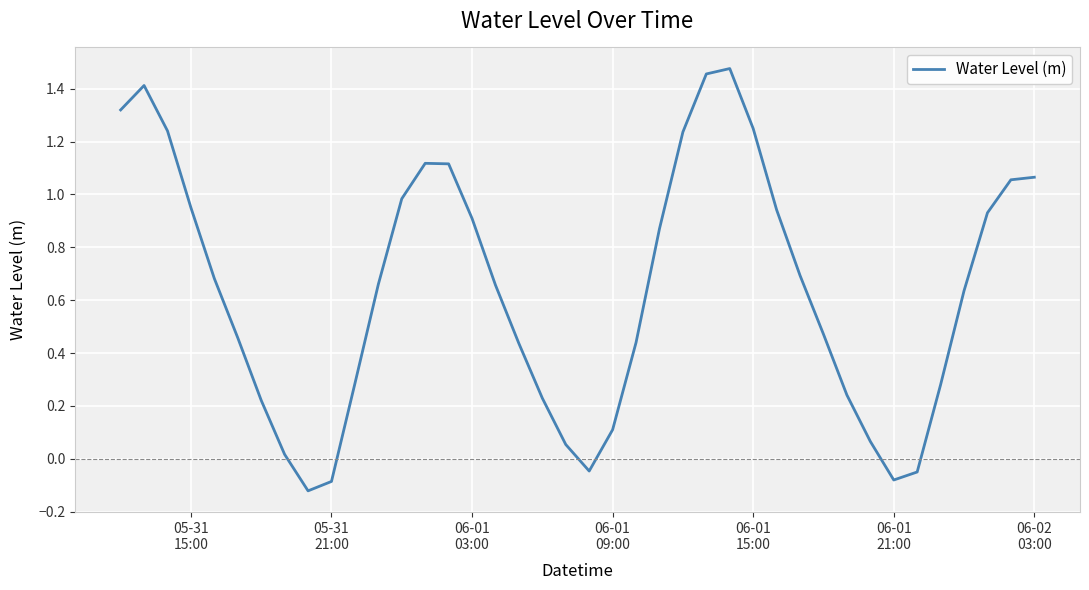

How many values are below 0?

5